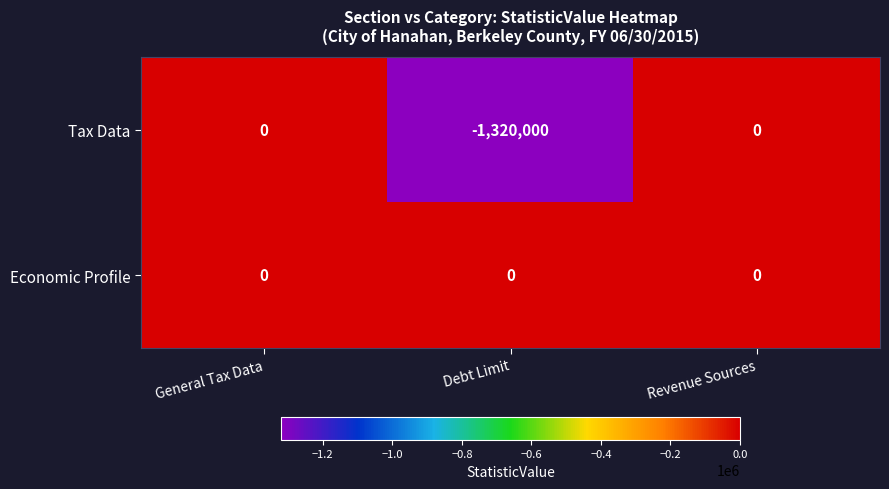

Reading left to right, extract all data points from this chart.

Tax Data: 0	-1320000	0
Economic Profile: 0	0	0